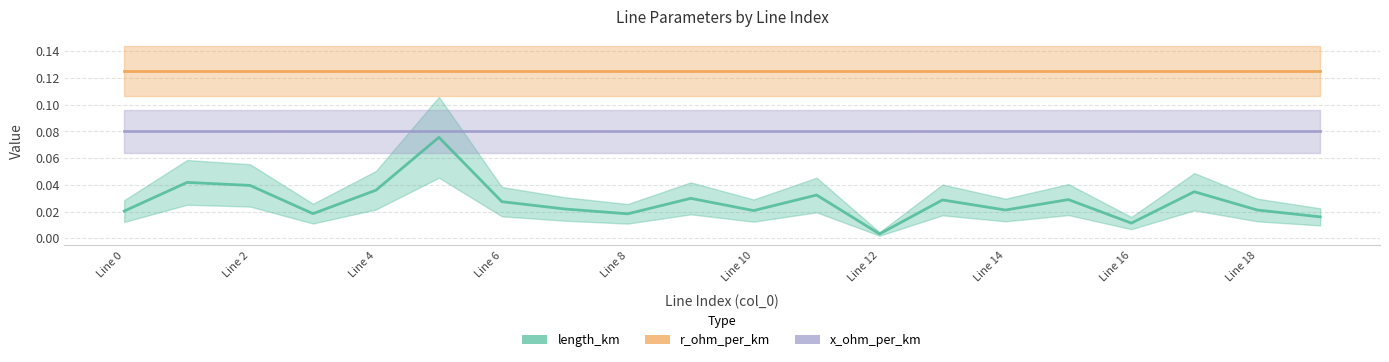

True or false: x_ohm_per_km and length_km intersect in this chart.

False